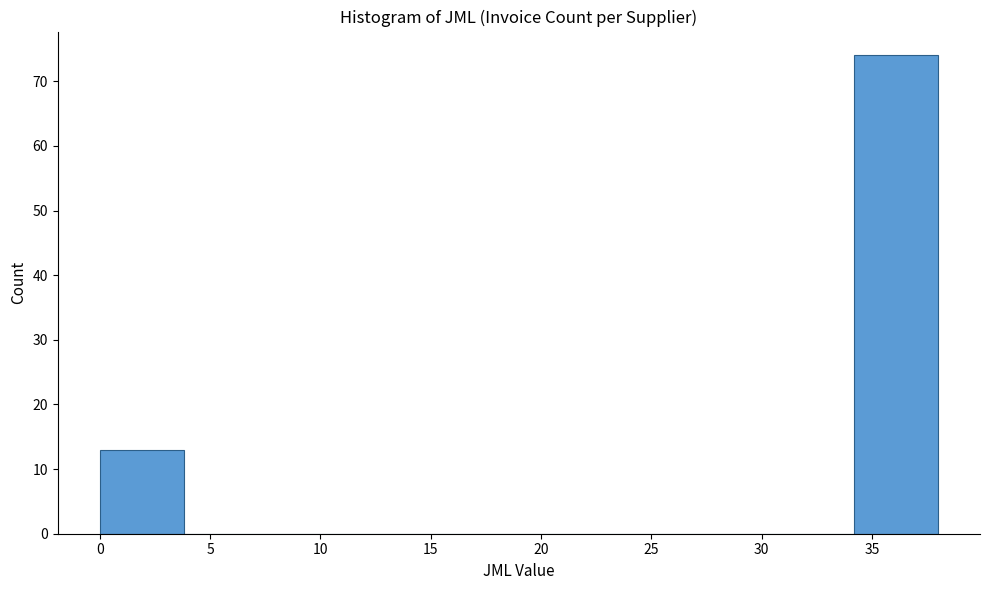

Reading left to right, transcribe this chart: for each bar, give the range it covers on the x-axis and its height. Neither the bar edges nor the heights are printed on the chart, so give them approximately, as read against the axes.

0.0 to 3.8: 13
3.8 to 7.6: 0
7.6 to 11.4: 0
11.4 to 15.2: 0
15.2 to 19.0: 0
19.0 to 22.8: 0
22.8 to 26.6: 0
26.6 to 30.4: 0
30.4 to 34.2: 0
34.2 to 38.0: 74